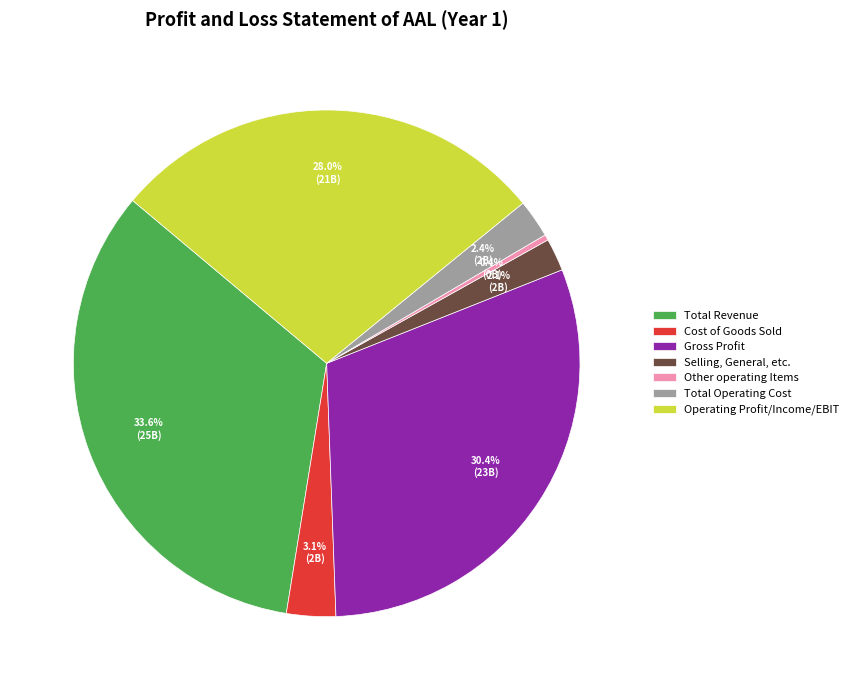

Which slice is the largest?

Total Revenue